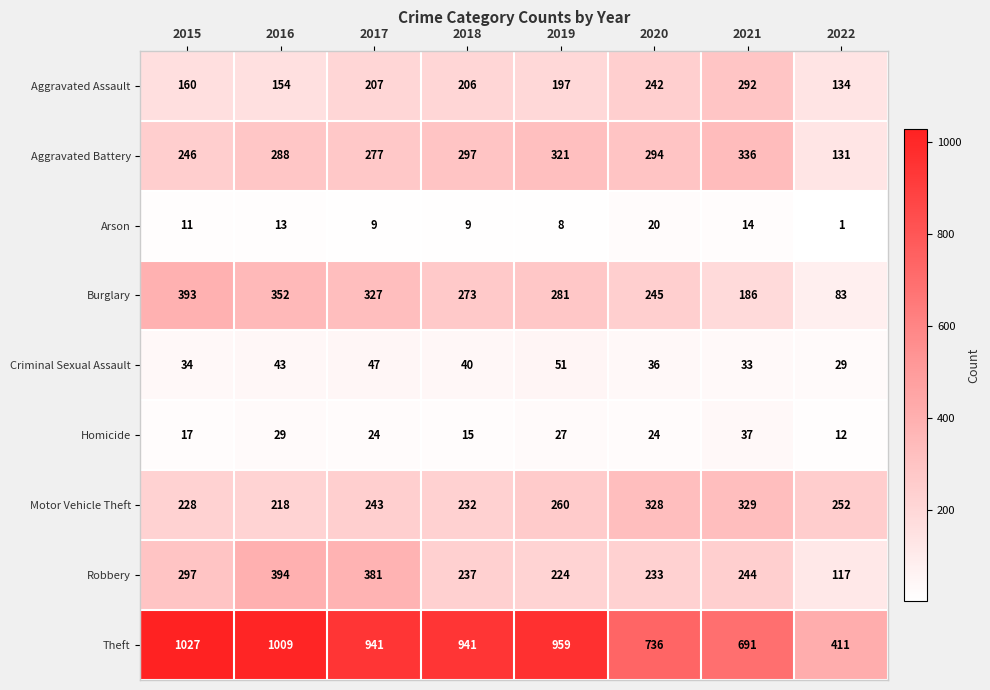

What is the difference between the maximum and minimum values in the Robbery series?

277